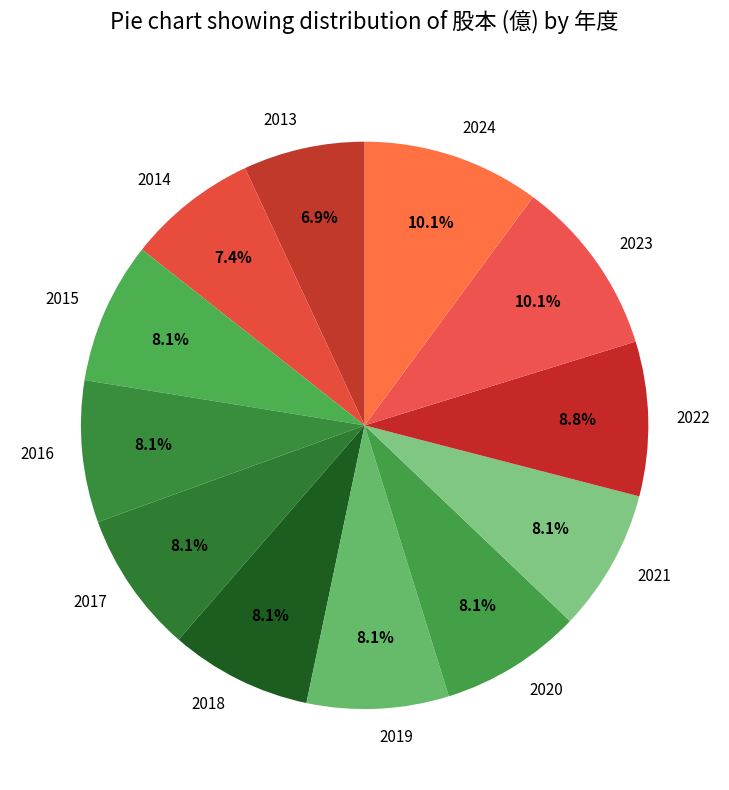

What is the smallest slice in the pie chart?

2013